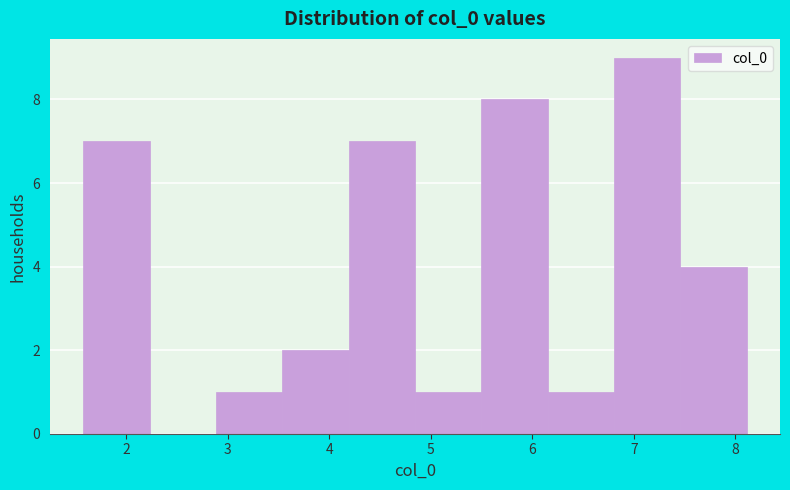

Reading left to right, list every bar in this chart as the range it spans on the x-axis followed by its height. Neither the bar edges nor the heights are printed on the chart, so give them approximately, as read against the axes.

1.6 to 2.2: 7
2.2 to 2.9: 0
2.9 to 3.5: 1
3.5 to 4.2: 2
4.2 to 4.8: 7
4.8 to 5.5: 1
5.5 to 6.2: 8
6.2 to 6.8: 1
6.8 to 7.5: 9
7.5 to 8.1: 4